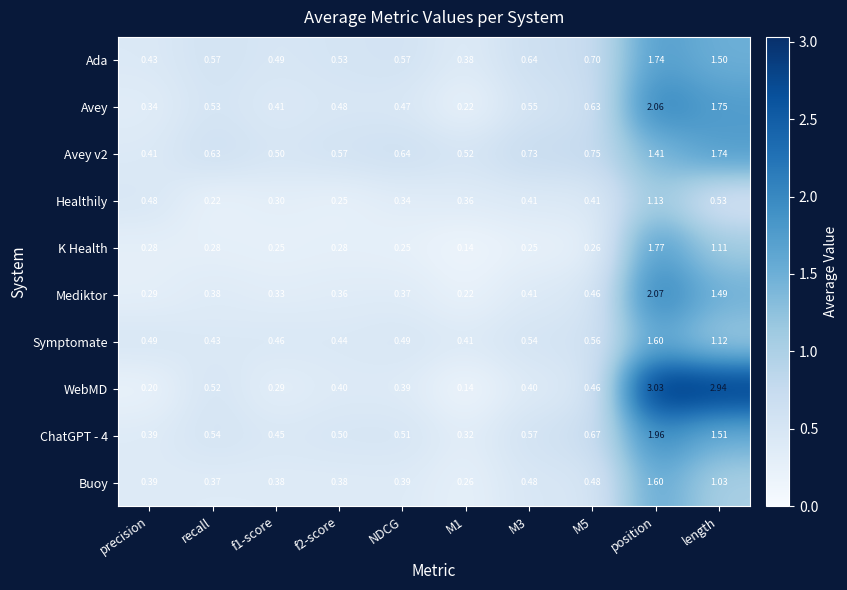

Which series has the largest total across all categories?

WebMD